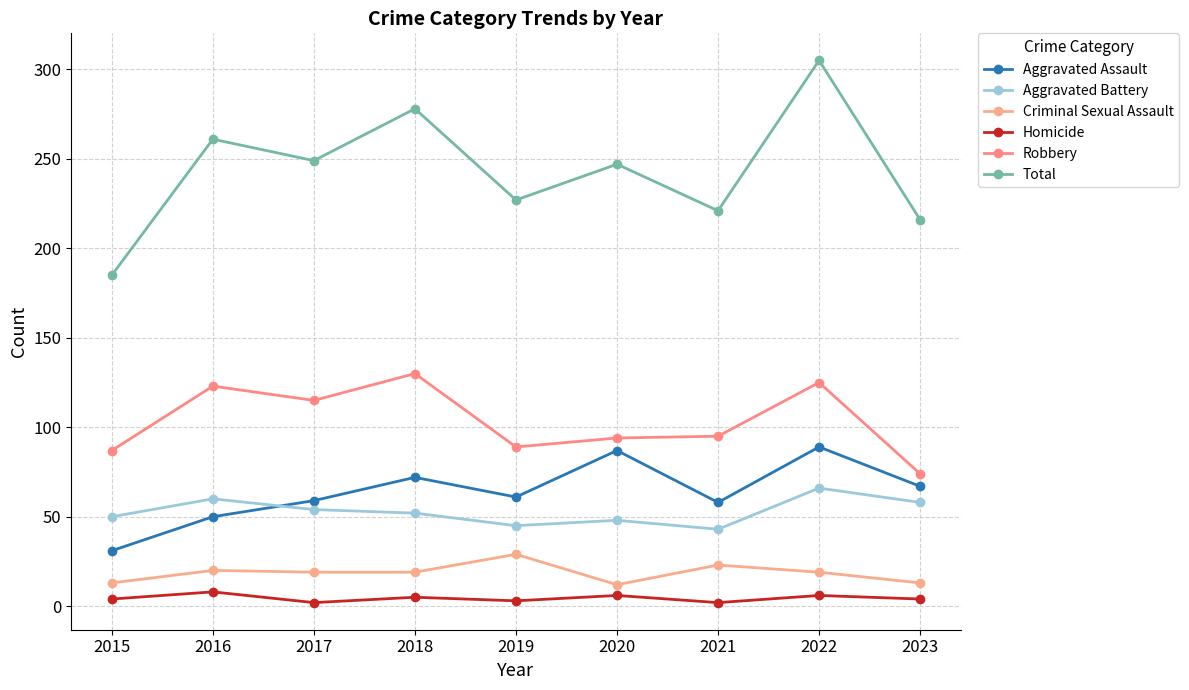

What is the sum of all Criminal Sexual Assault values?

167